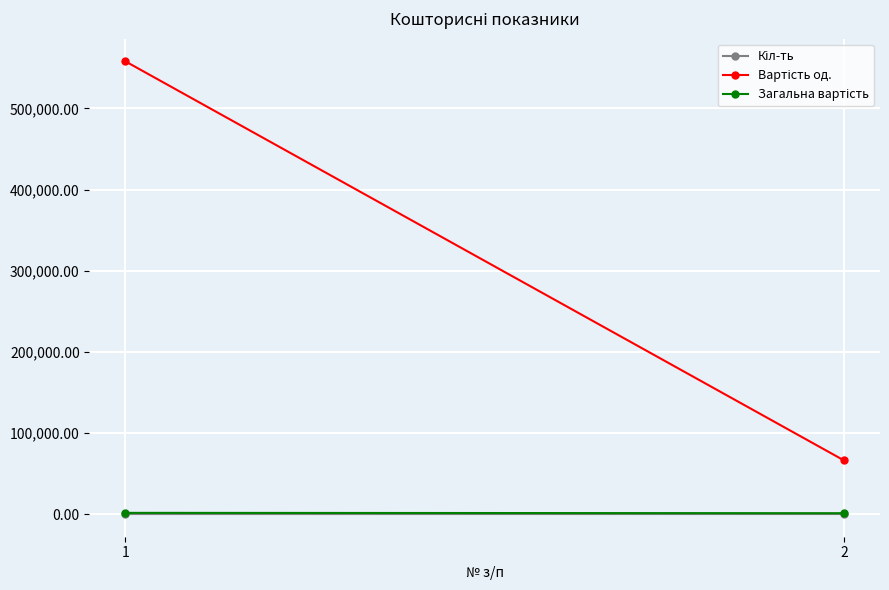

Which series has the largest range (max minus min)?

Вартість од.